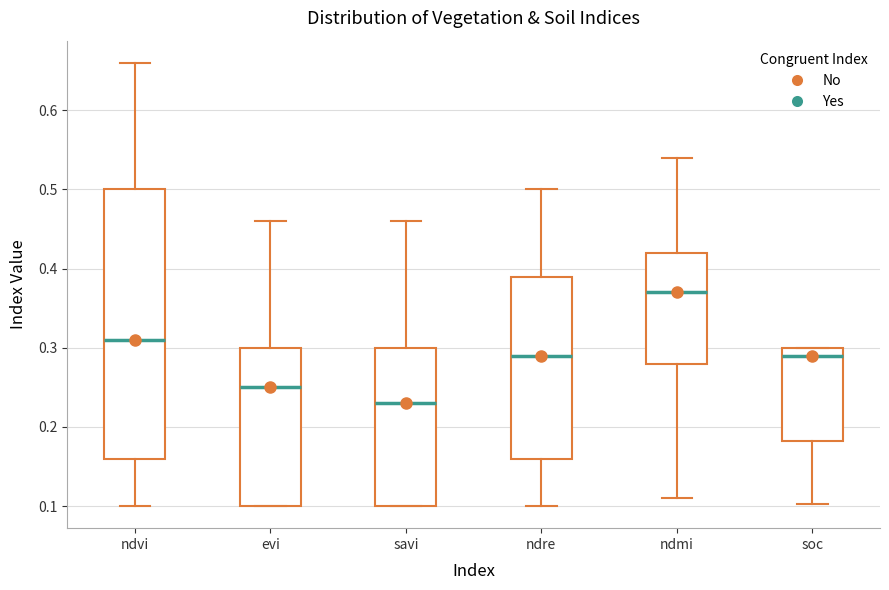

Reading left to right, read every box against the y-axis: the position of its median line, the range the box covers, and the ends of its whiskers. The values are not printed on the chart, so give them approximately, as read against the axis.

ndvi: median 0.31, box 0.16 to 0.50, whiskers 0.10 to 0.66
evi: median 0.25, box 0.10 to 0.30, whiskers 0.10 to 0.46
savi: median 0.23, box 0.10 to 0.30, whiskers 0.10 to 0.46
ndre: median 0.29, box 0.16 to 0.39, whiskers 0.10 to 0.50
ndmi: median 0.37, box 0.28 to 0.42, whiskers 0.11 to 0.54
soc: median 0.29, box 0.18 to 0.30, whiskers 0.10 to 0.30